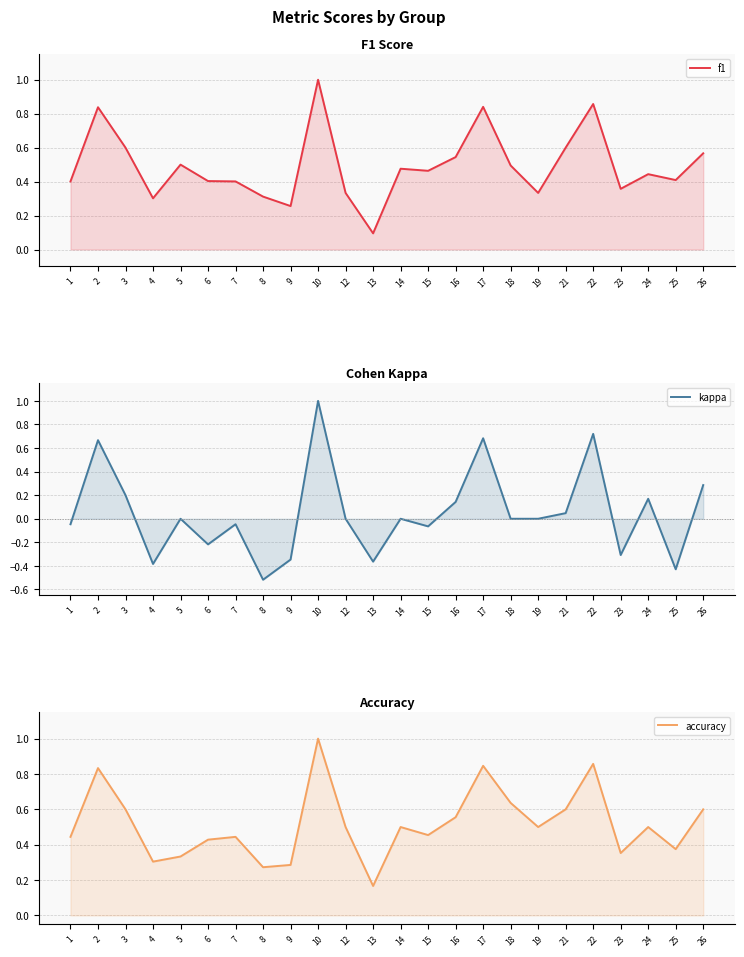

What is the value of the f1 point at the 20th from the left?

0.9